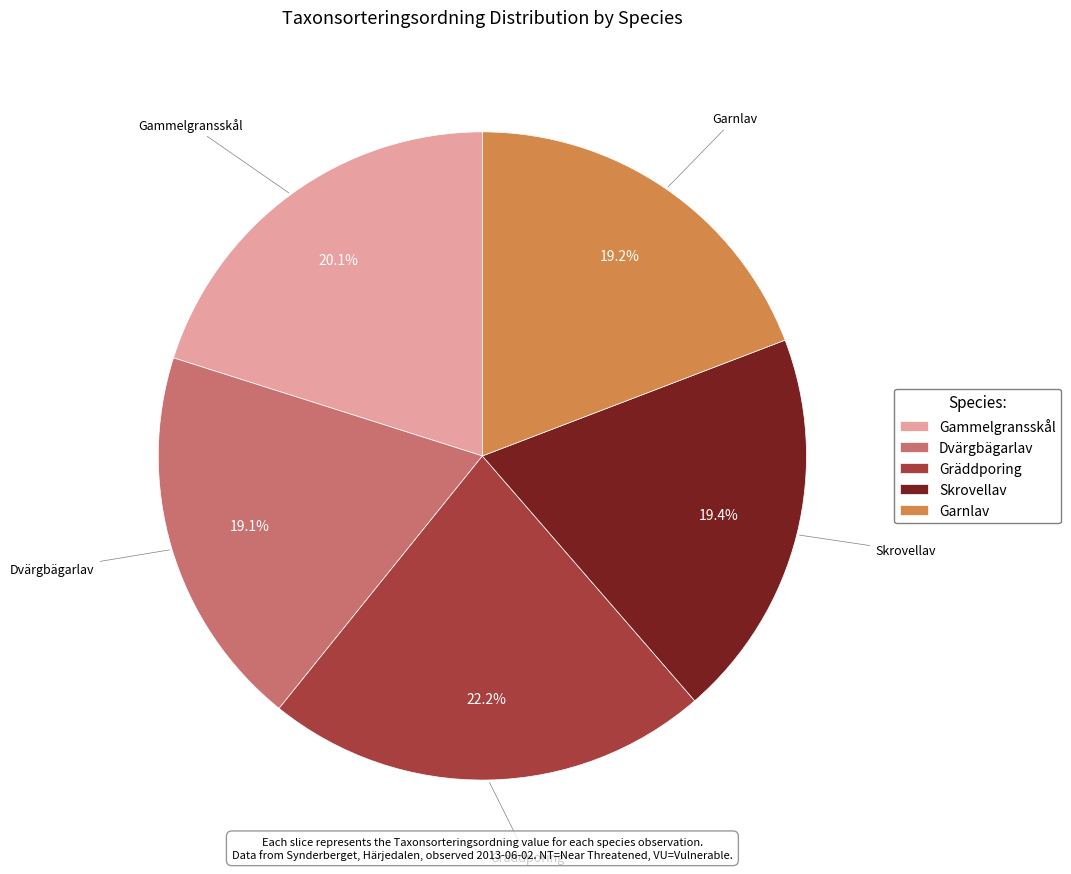

Is there a majority slice in this chart?

No